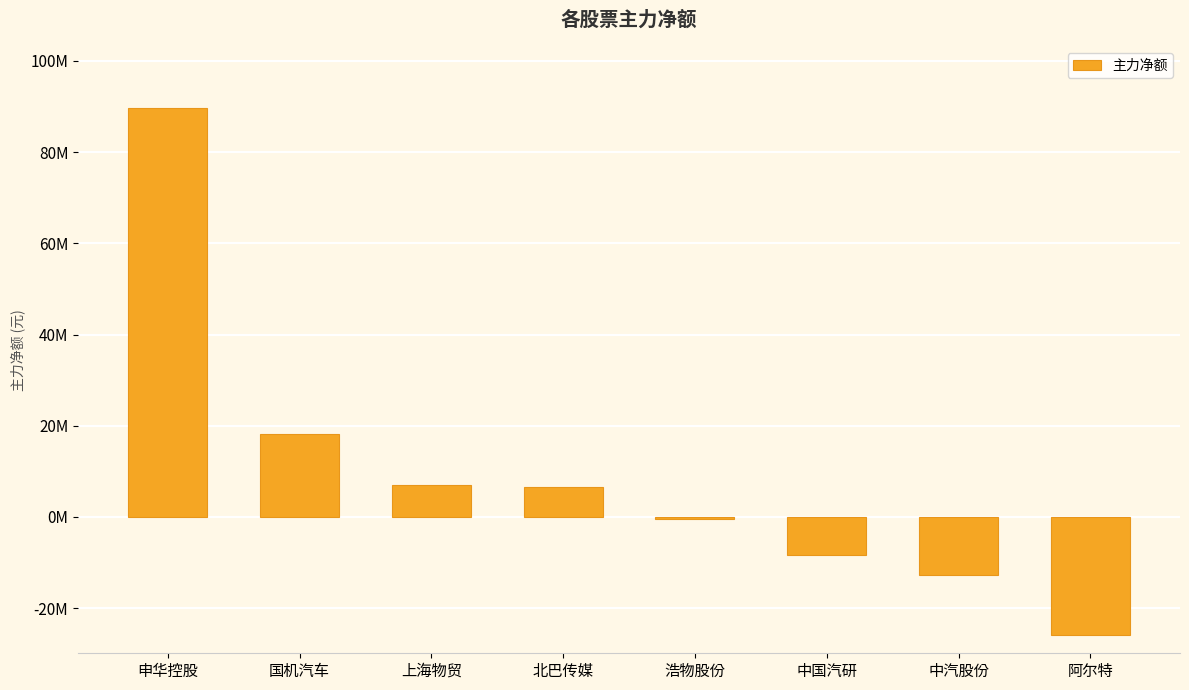

Rank the categories by value from highest to lowest.

申华控股, 国机汽车, 上海物贸, 北巴传媒, 浩物股份, 中国汽研, 中汽股份, 阿尔特